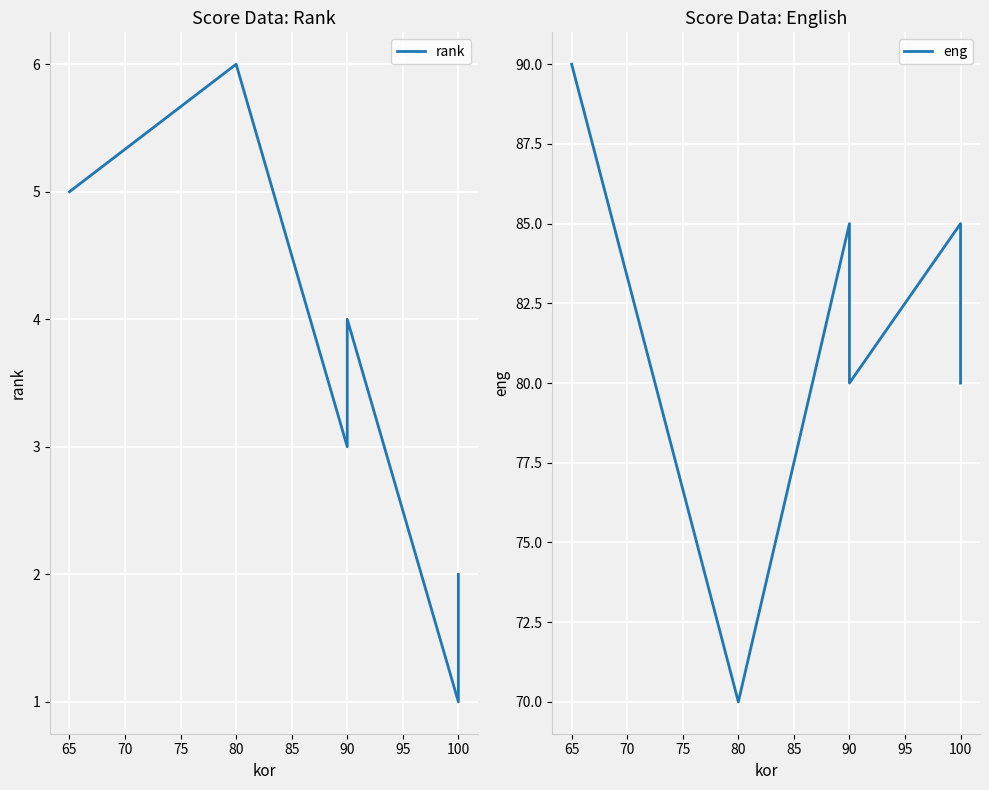

Which has a higher value, 90 or 100?

90